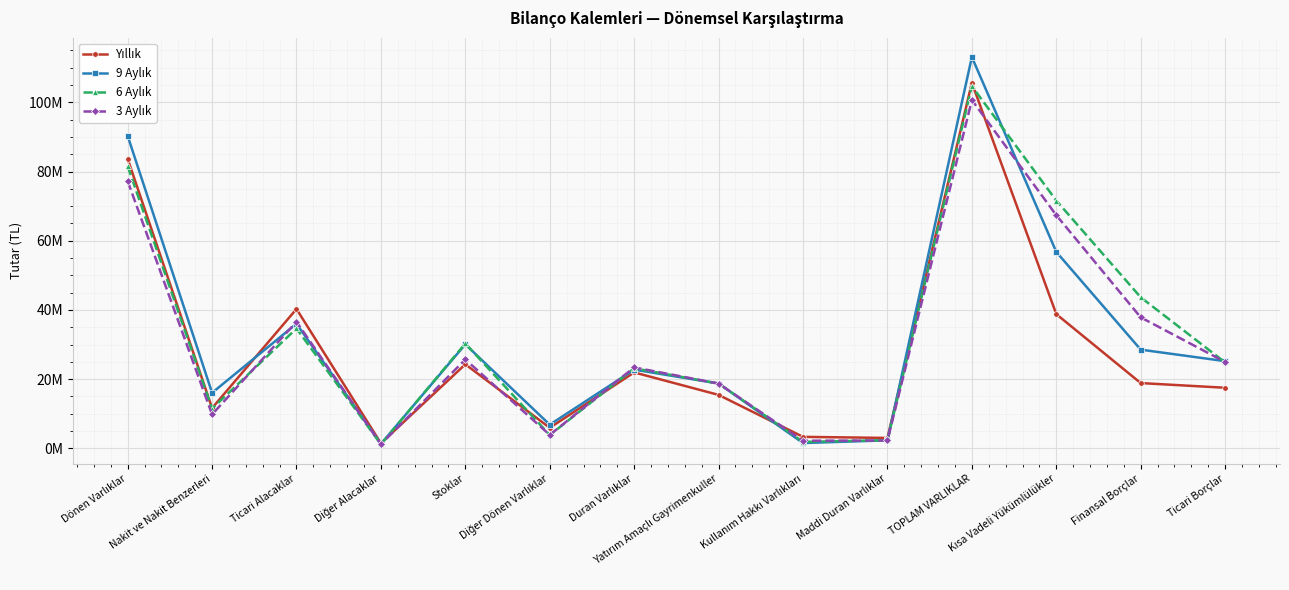

What is the greatest value displayed?

113066116